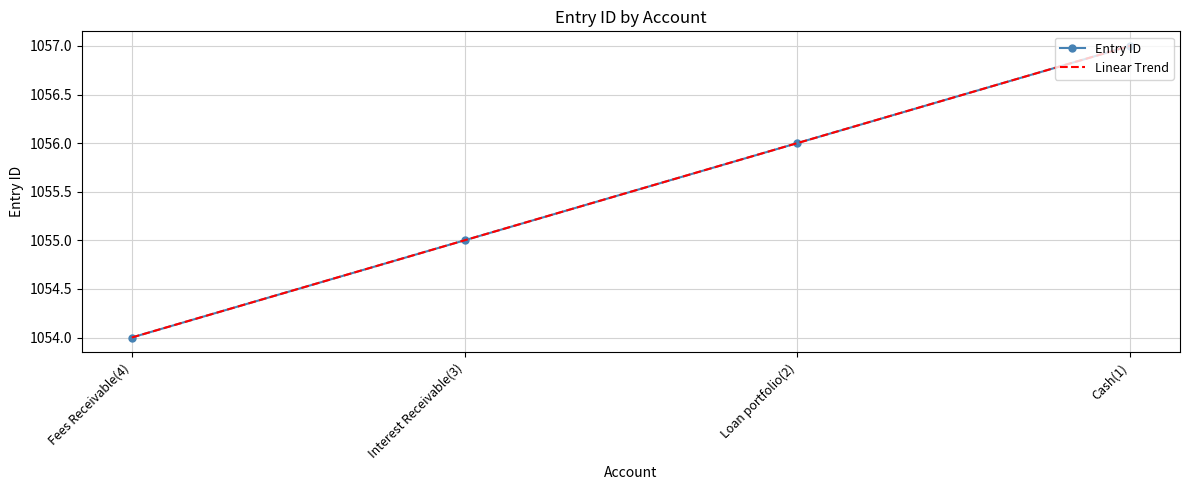

How many lines are shown in the chart?

2